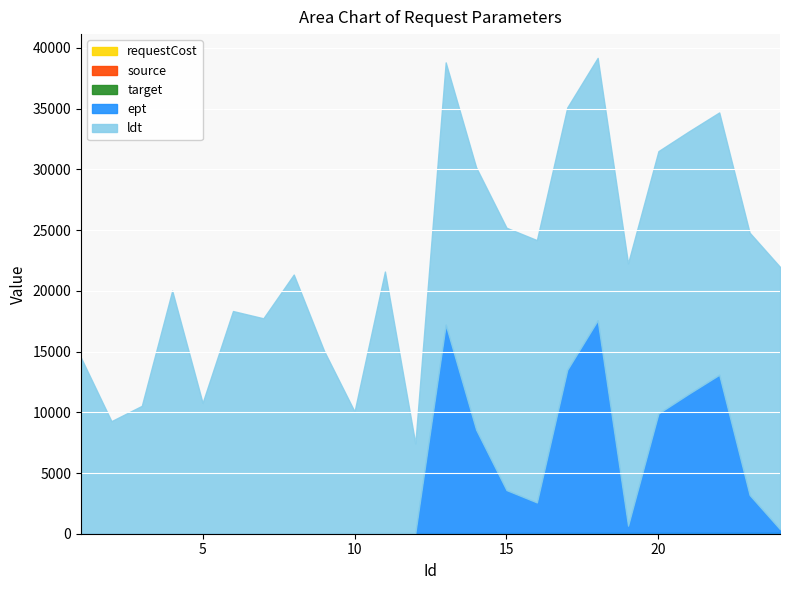

Rank the series by their maximum value, from highest to lowest.

ldt, ept, target, source, requestCost